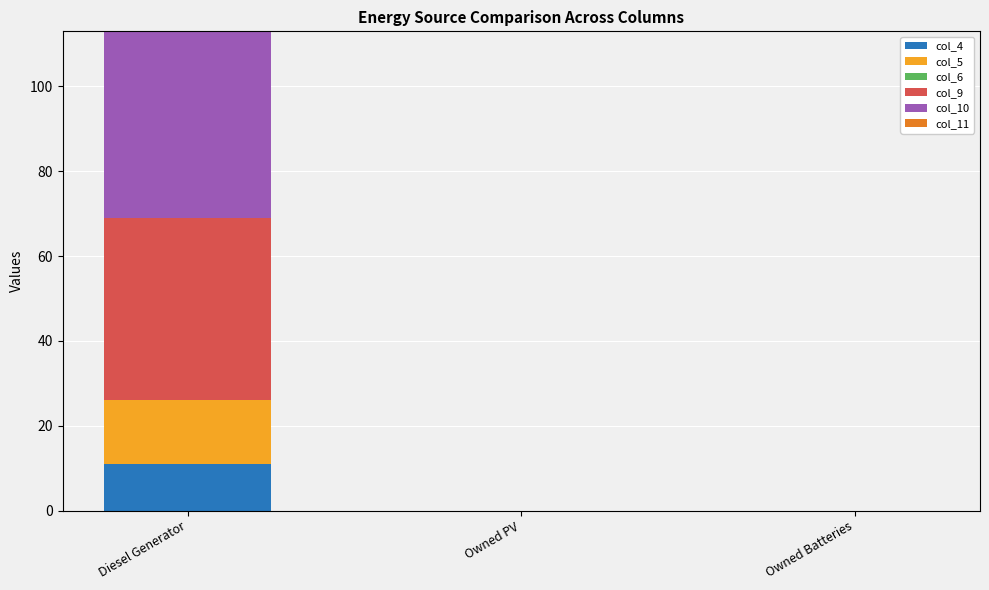

True or false: col_4 has a value of 0 at Owned PV.

True